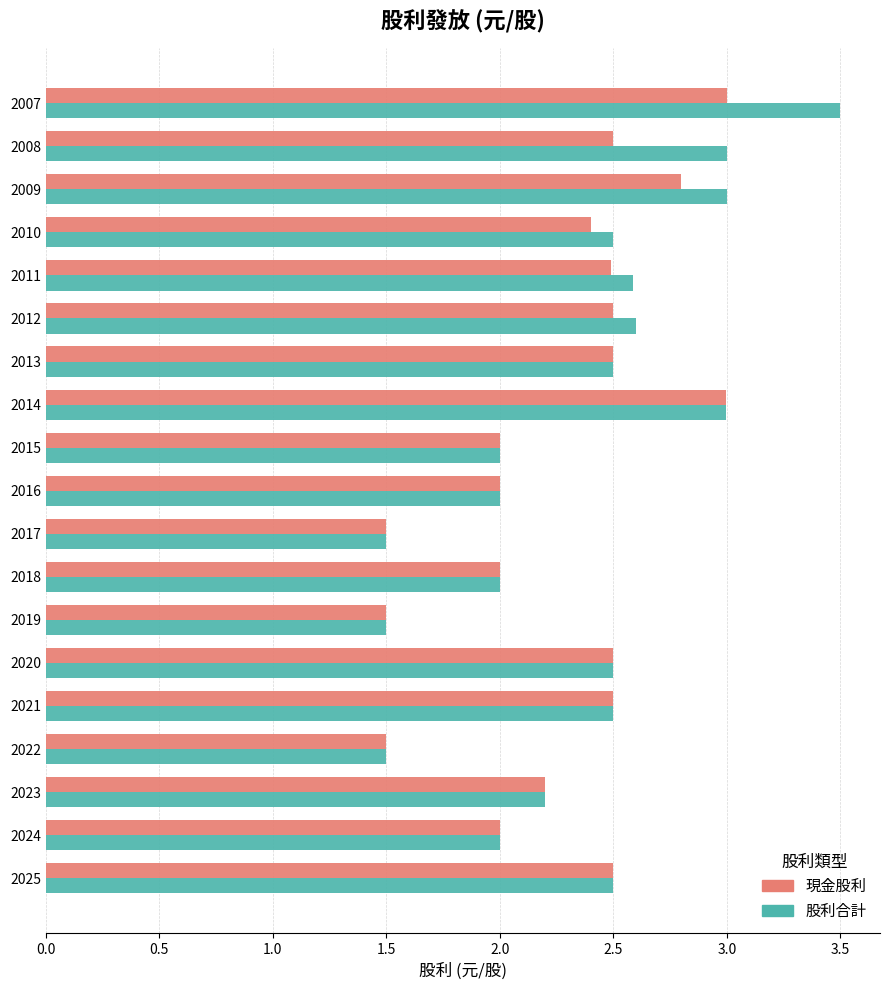

What is the difference between the second highest and second lowest values in the 股利合計 series?

1.5